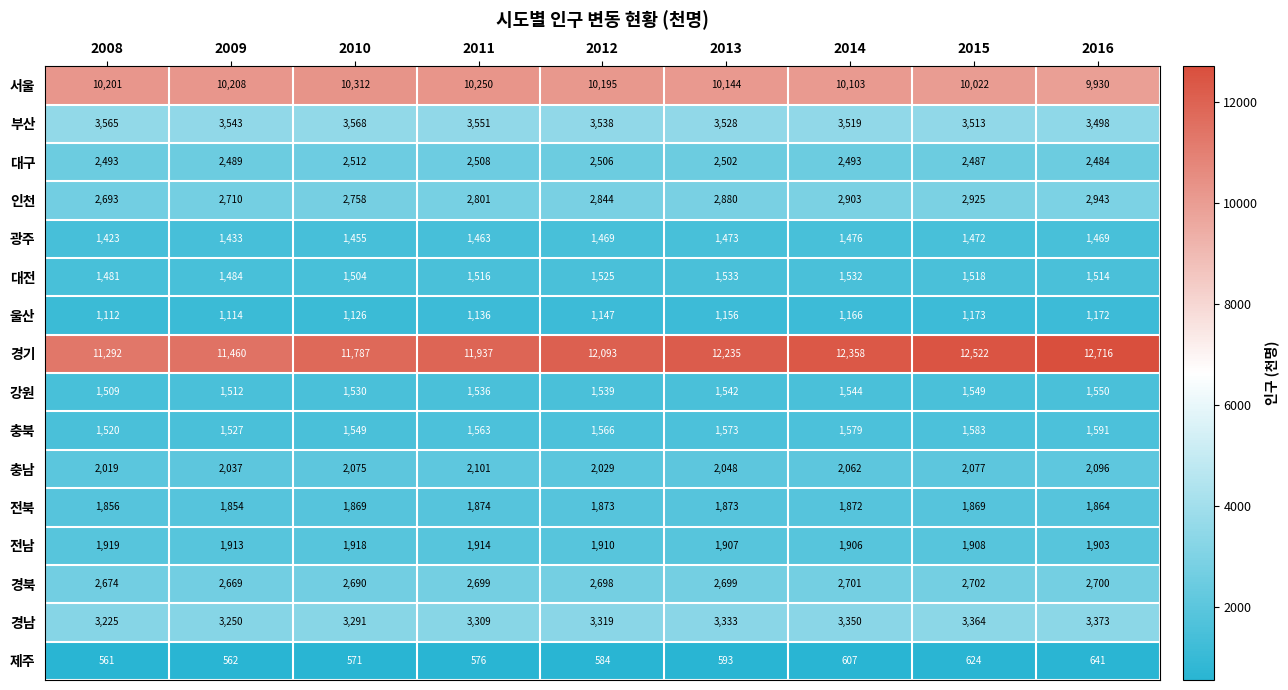

What is the spread (max minus min) of values at 2009?

10898